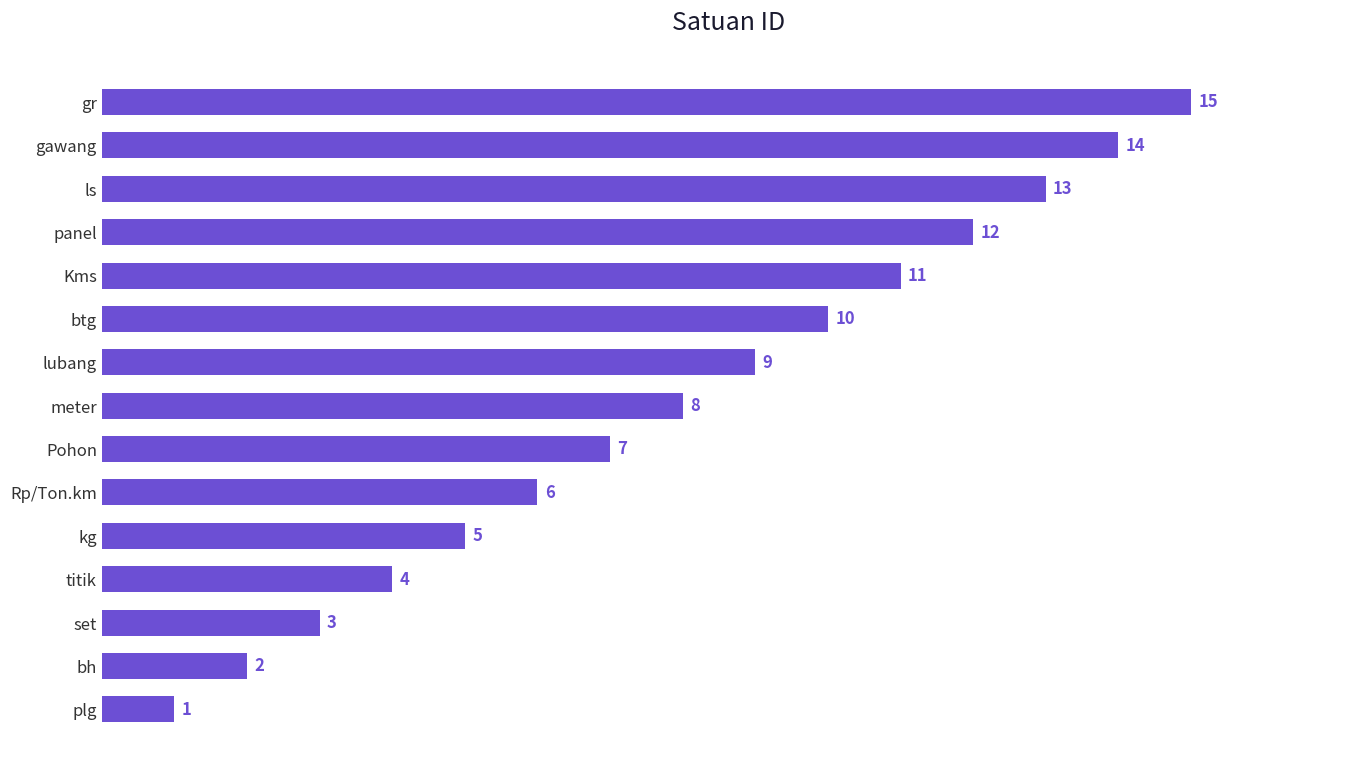

The value at panel is 8. True or false?

False